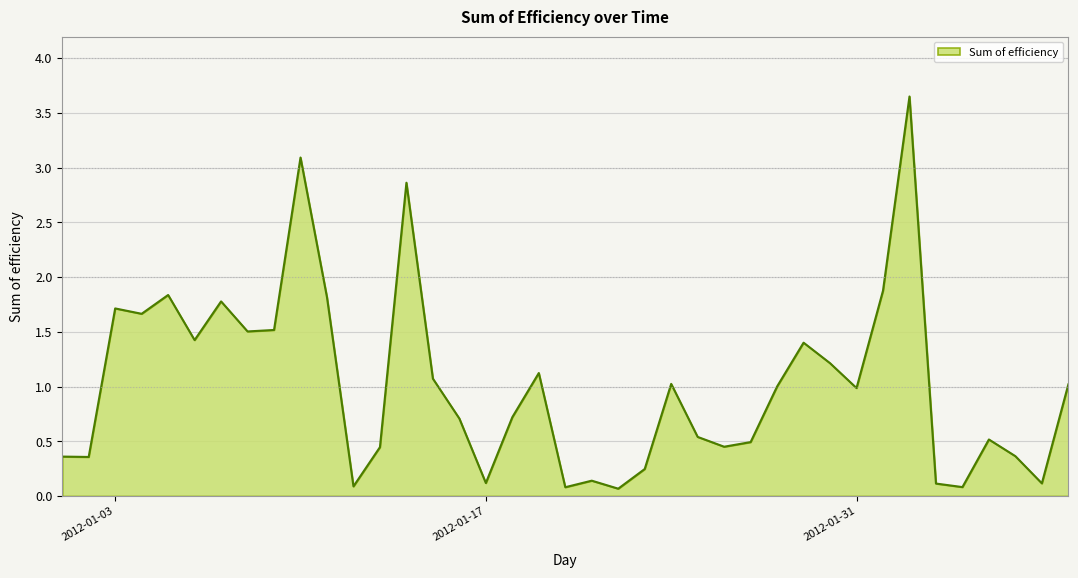

How many points are lower than both their immediate neighbors (excluding endpoints)?

12